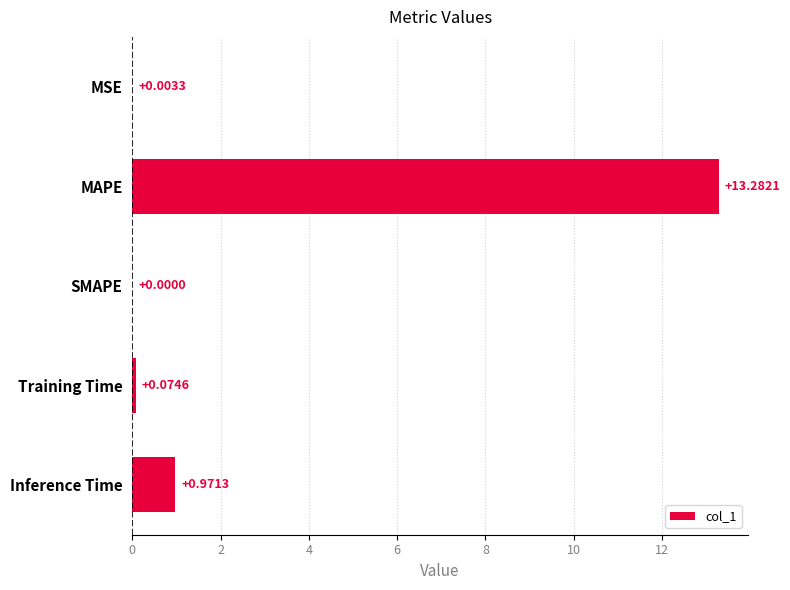

What is the sum of all values?

14.3